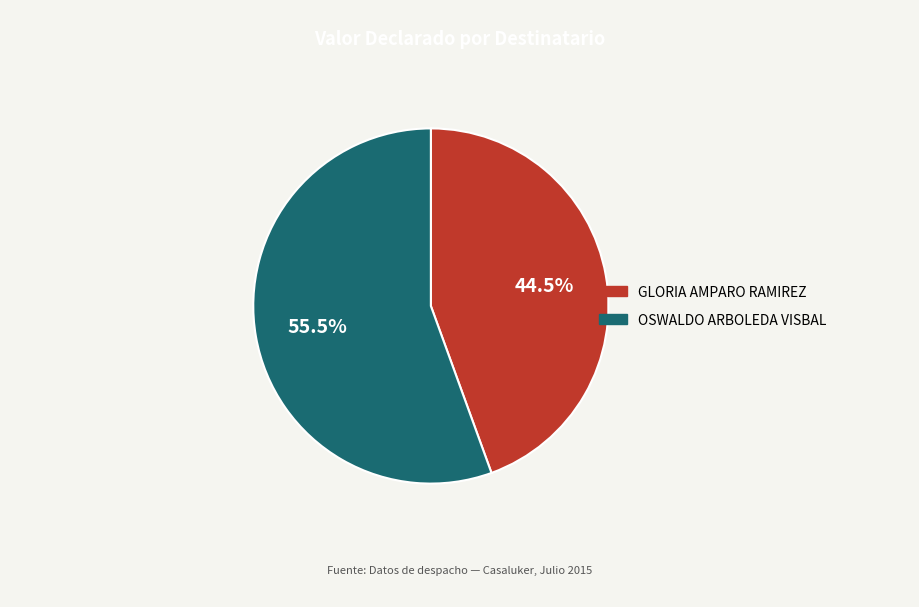

To the nearest percent, what is the difference between the largest and smallest slice percentages?

11%